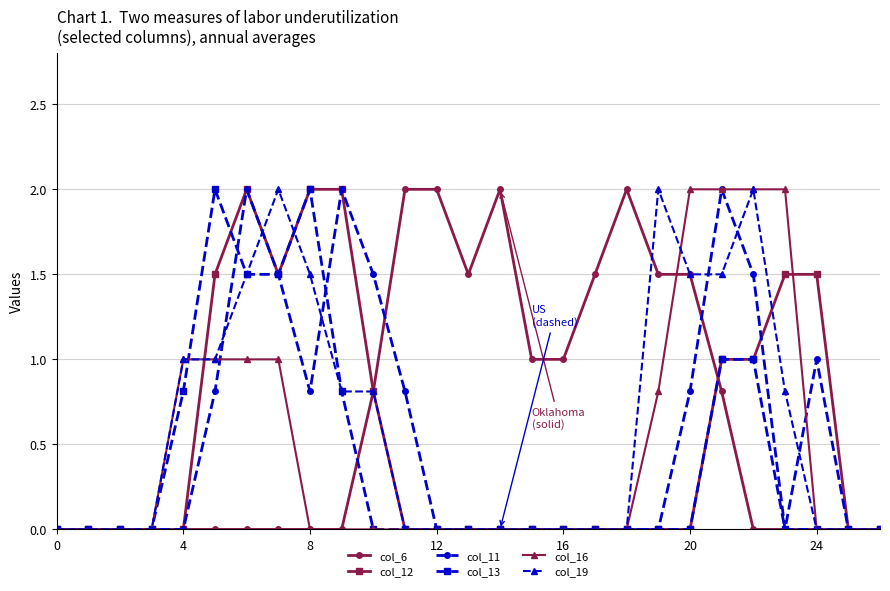

True or false: col_6 has more than 0 points higher than both neighbors.

True